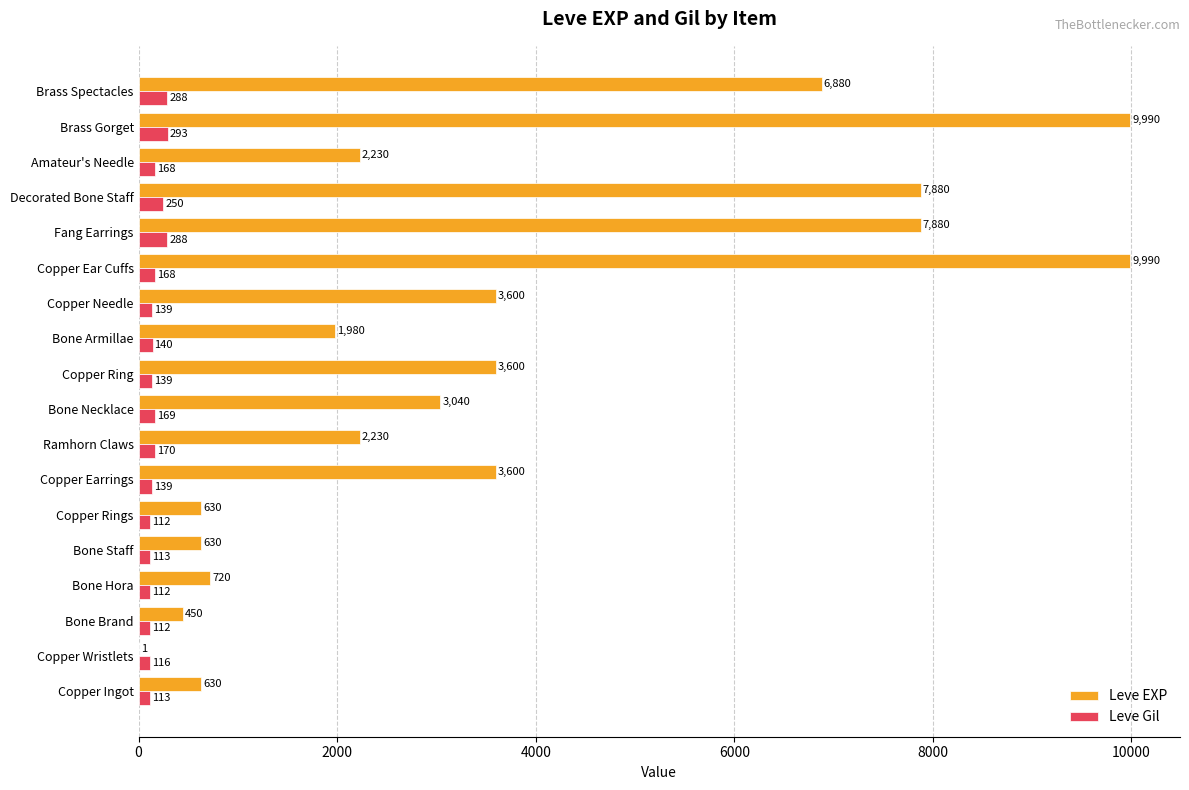

What is the total value across all series at Brass Gorget?

10283